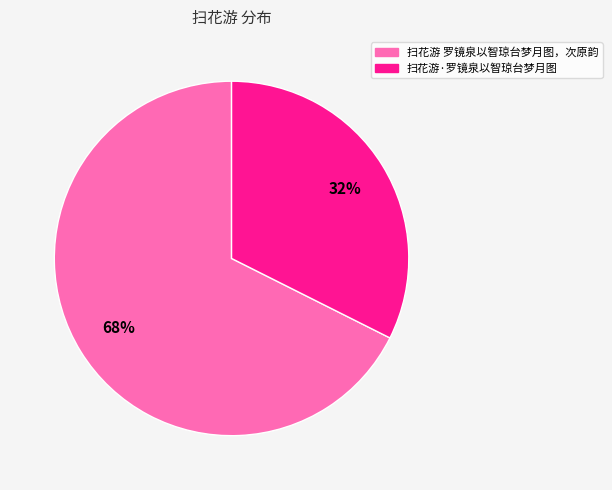

Is it true that 扫花游·罗镜泉以智琼台梦月图 is 43% of the pie?

False